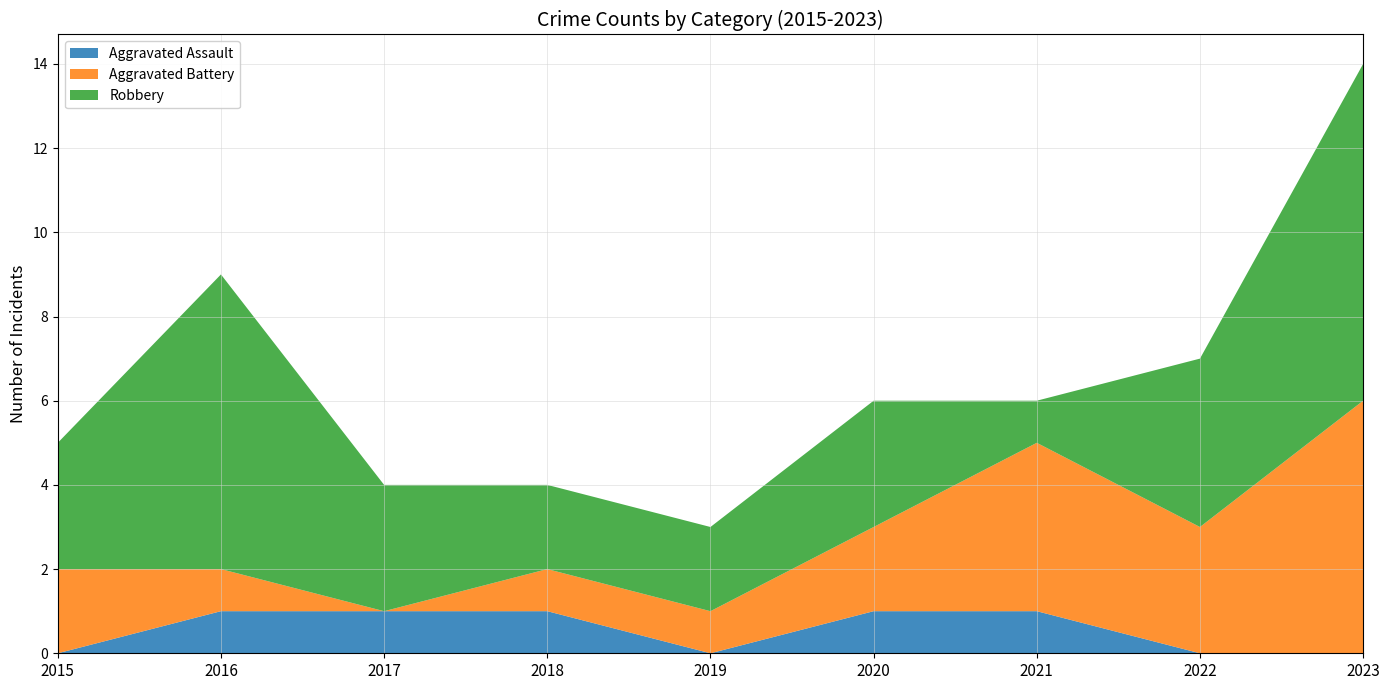

Reading left to right, extract all data points from this chart.

Aggravated Assault: 2015=0	2016=1	2017=1	2018=1	2019=0	2020=1	2021=1	2022=0	2023=0
Aggravated Battery: 2015=2	2016=1	2017=0	2018=1	2019=1	2020=2	2021=4	2022=3	2023=6
Robbery: 2015=3	2016=7	2017=3	2018=2	2019=2	2020=3	2021=1	2022=4	2023=8